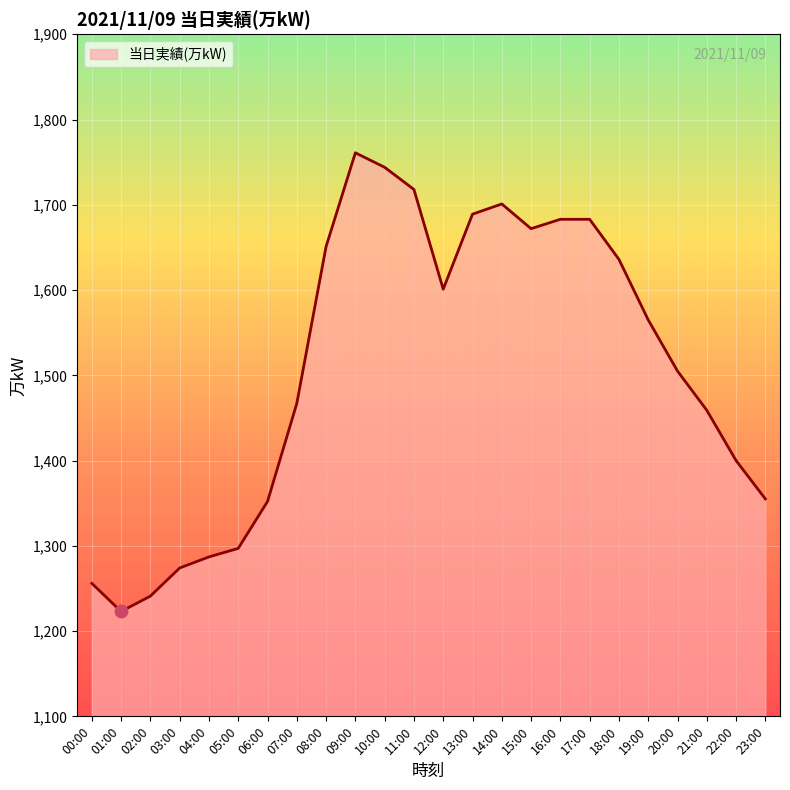

Between 01:00 and 14:00, which is larger?

14:00